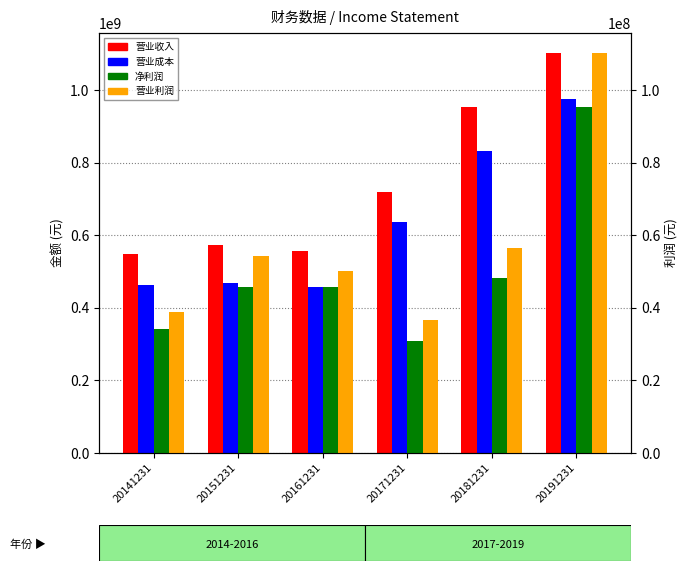

How many series are shown in this chart?

4